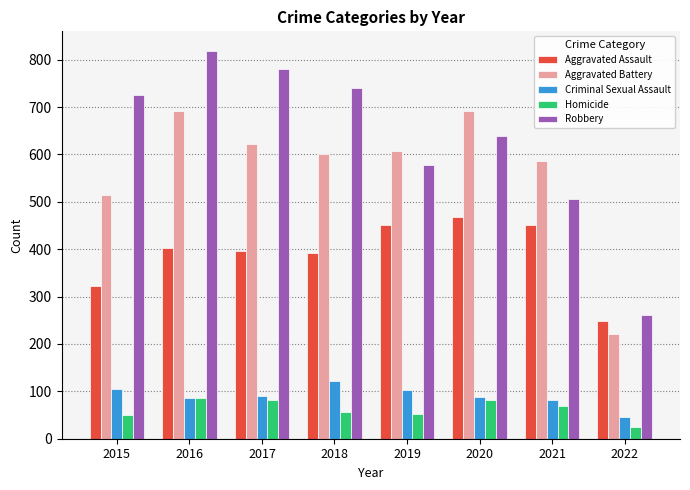

What is the difference between the maximum and second lowest values in the Aggravated Battery series?

176